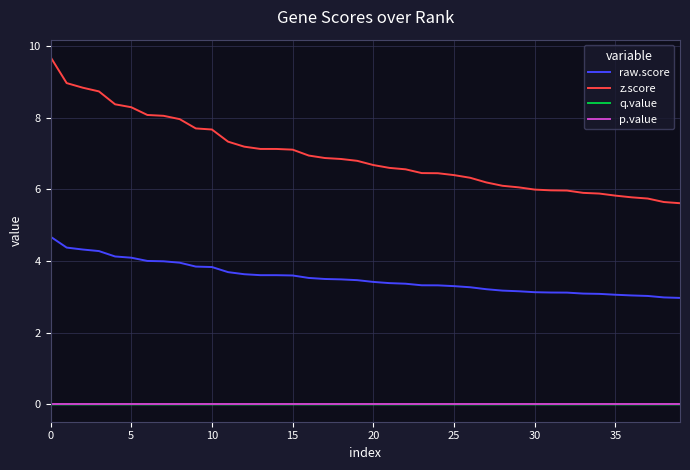

Which series has the widest spread of values?

z.score